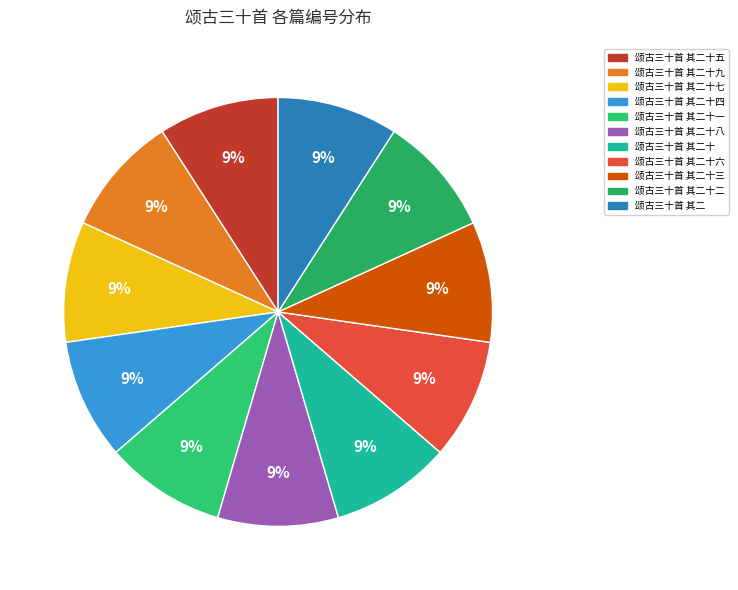

The 颂古三十首 其二十八 slice represents 21% of the pie. True or false?

False